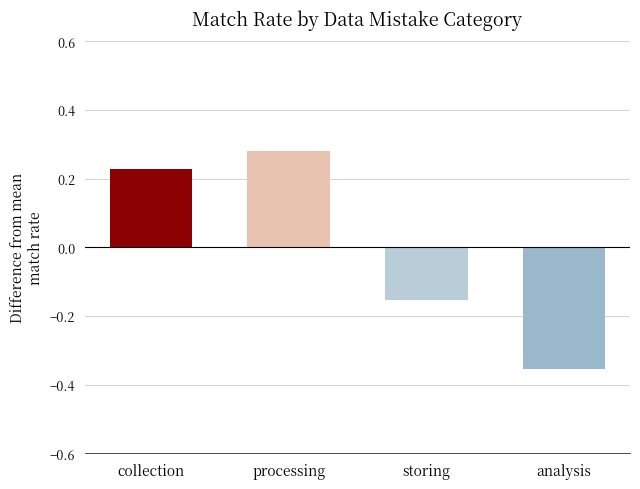

At which label does the data first exceed 0?

collection